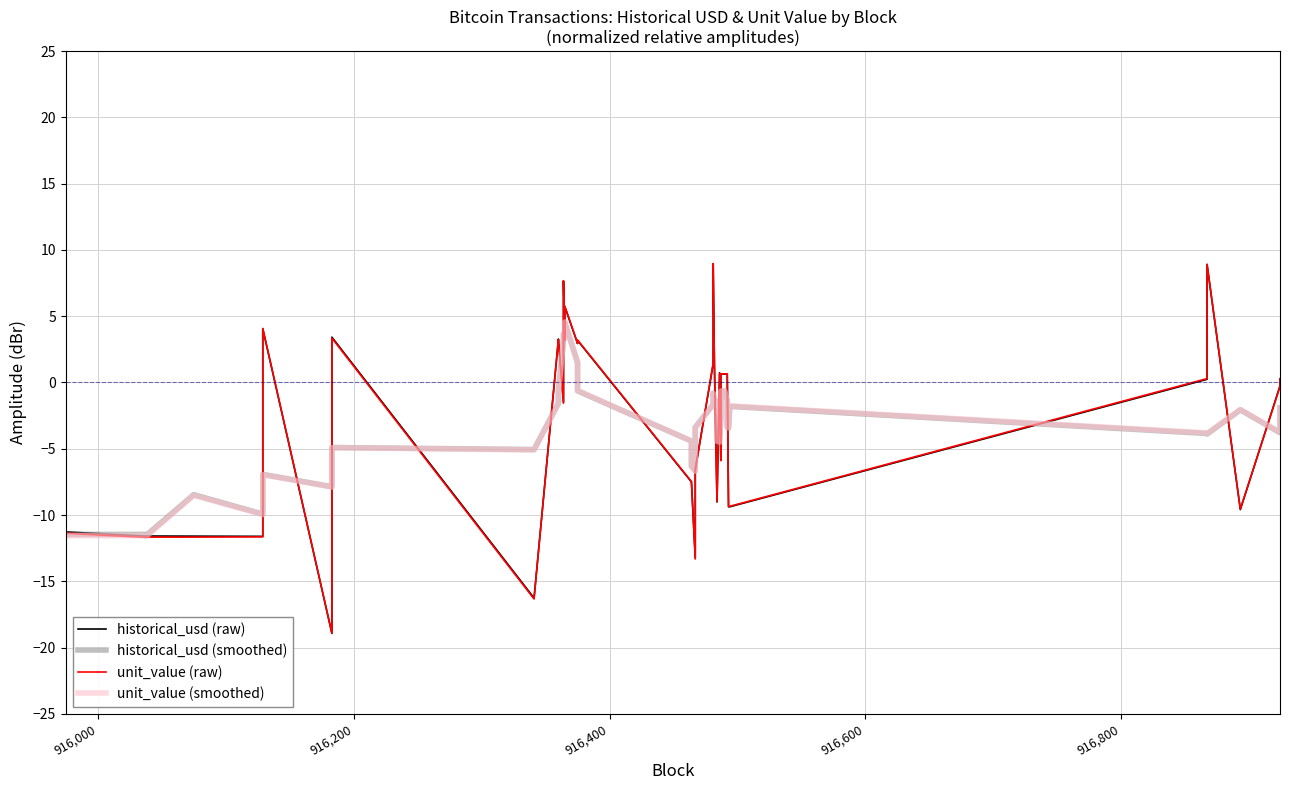

Is this an area chart (filled region under the line)?

No